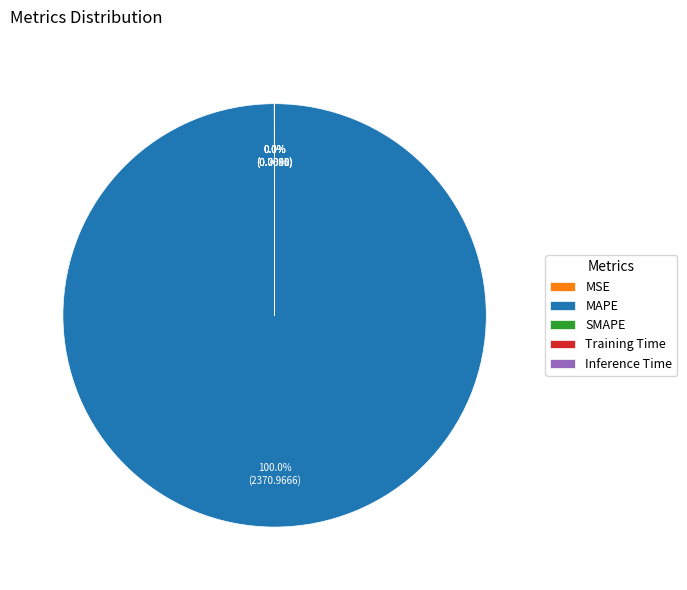

What is the largest slice in the pie chart?

MAPE